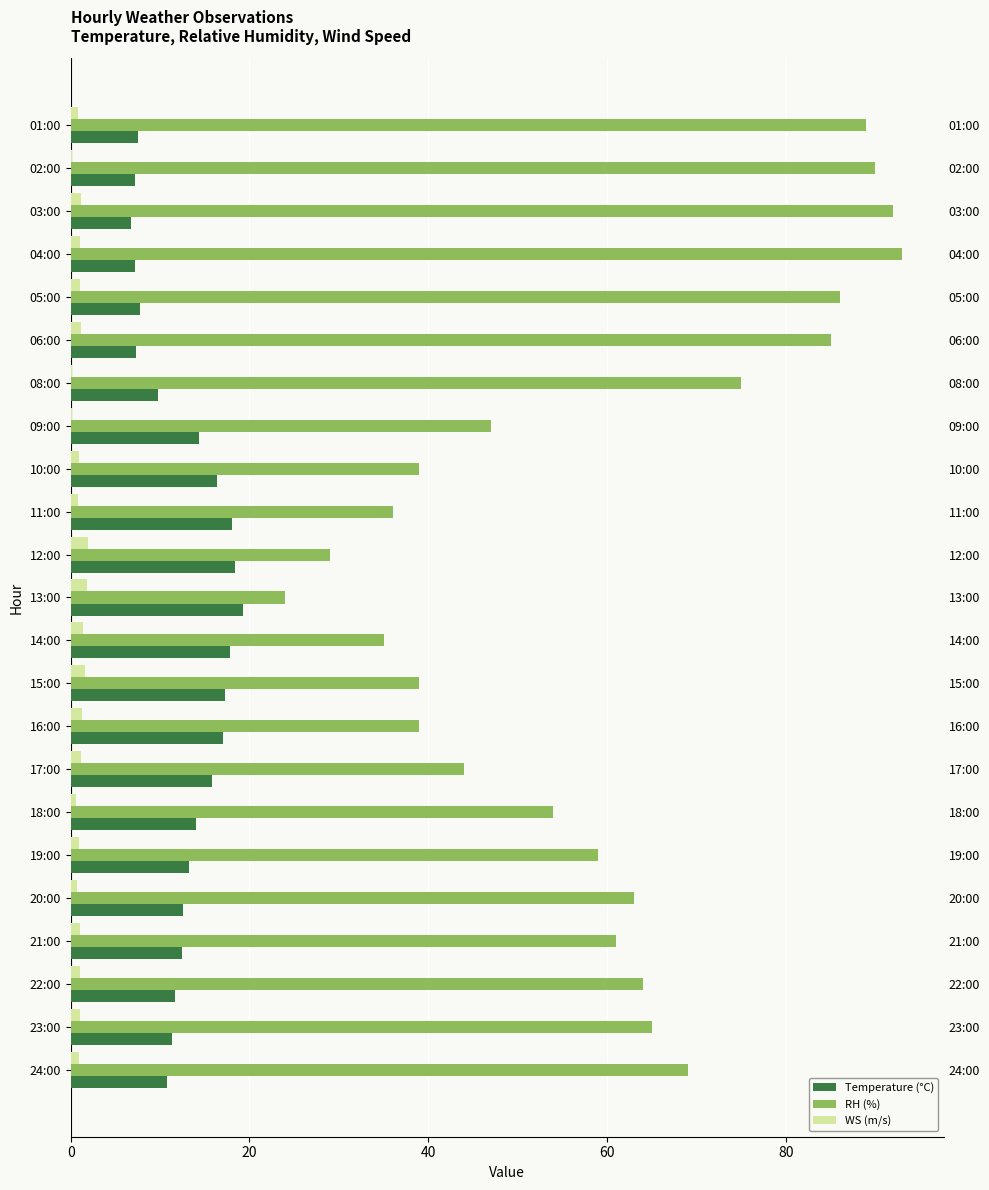

At how many categories does at least one series exceed 14?

23